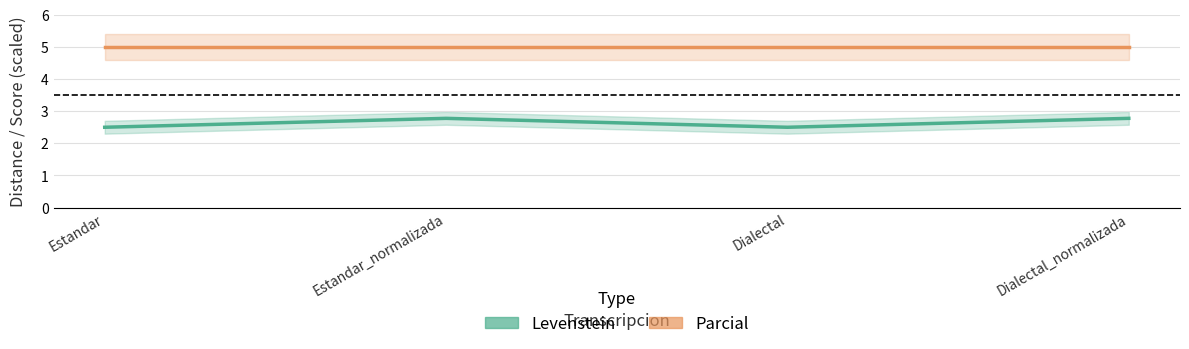

Which has a higher value, Estandar or Dialectal_normalizada?

Dialectal_normalizada